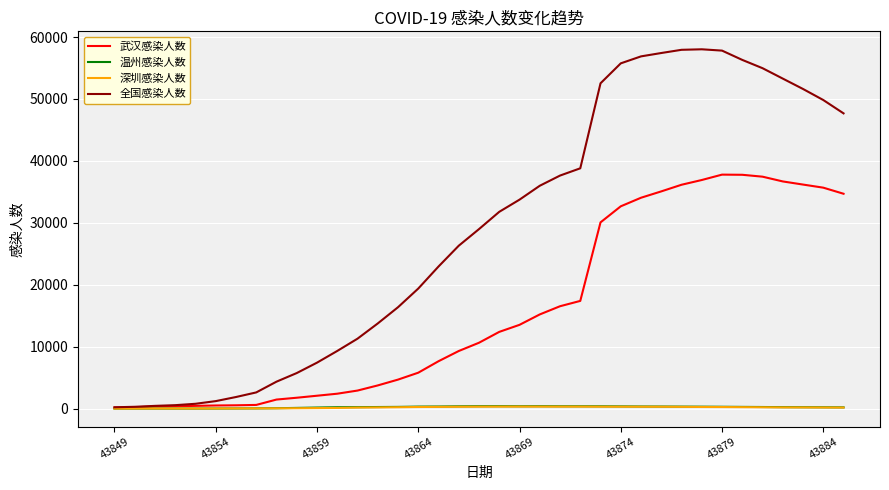

What is the maximum value shown in the chart?

58016